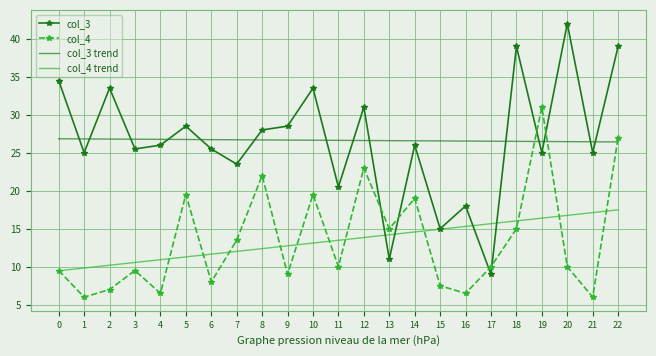

What is the total value across all series at 5?

86.0